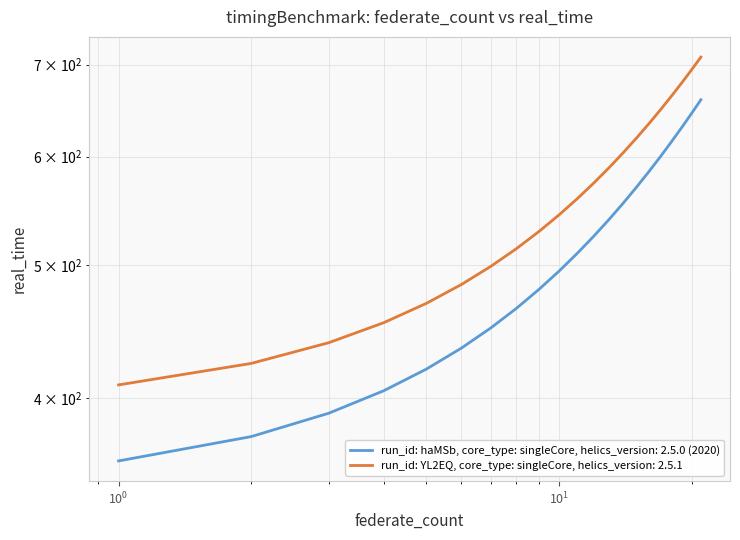

What is the difference between the maximum and minimum values in the run_id: haMSb, core_type: singleCore, helics_version: 2.5.0 (2020) series?

300